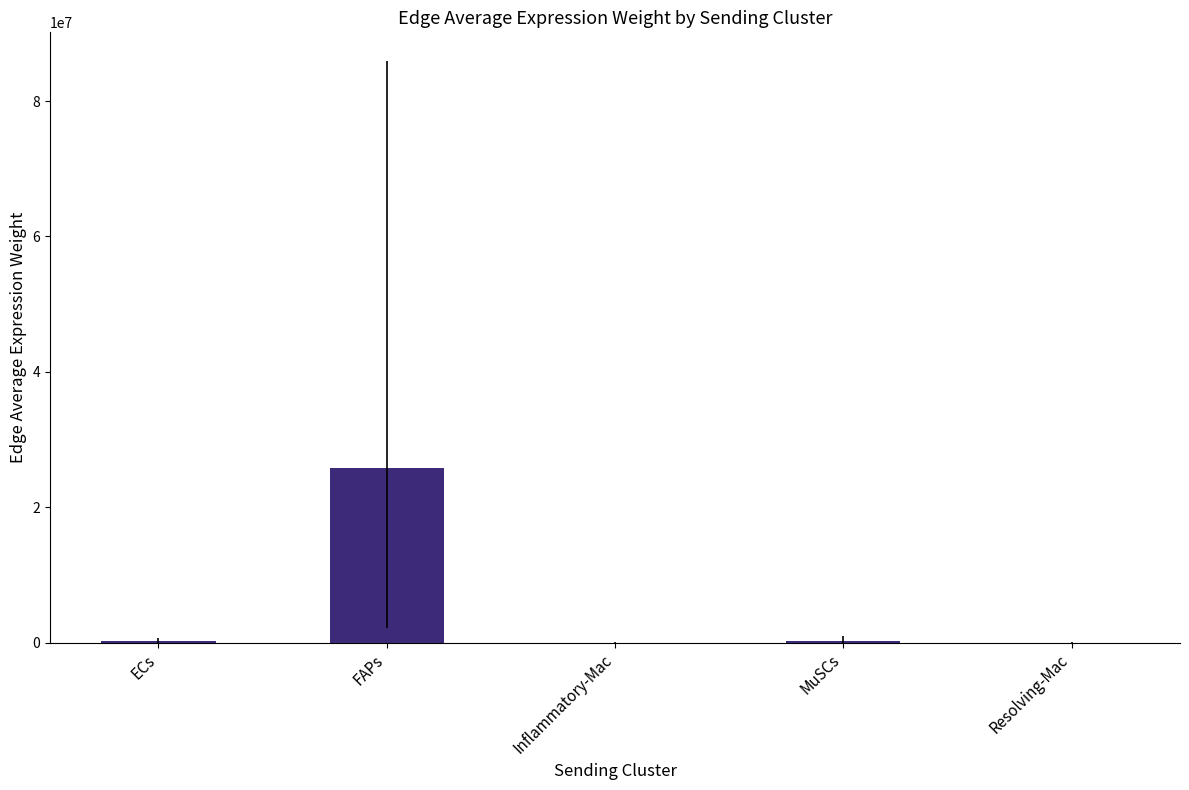

Approximately how many times larger is the value at Resolving-Mac compared to ECs?

0.1